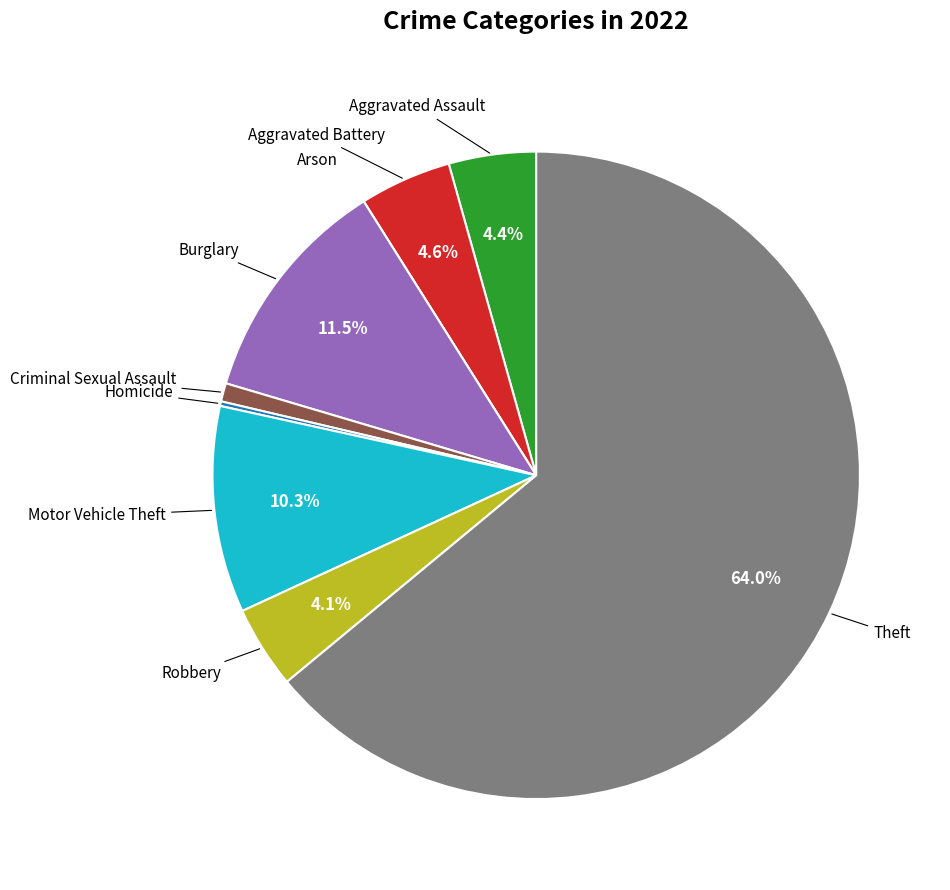

What is the ratio of the value at Theft to the value at Burglary?

5.6